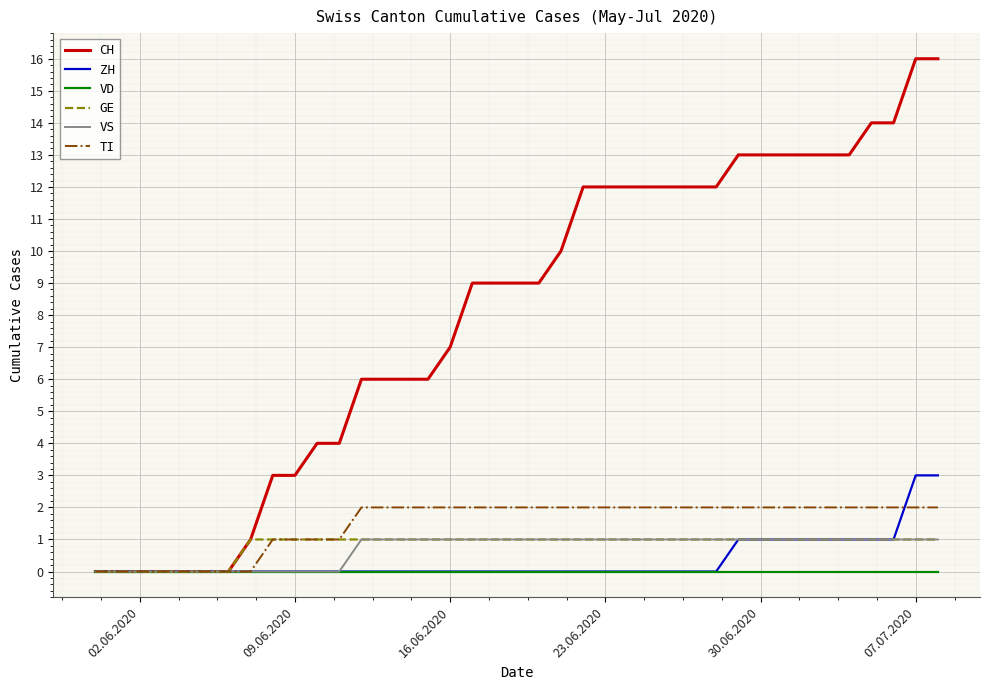

Which series has the widest spread of values?

CH